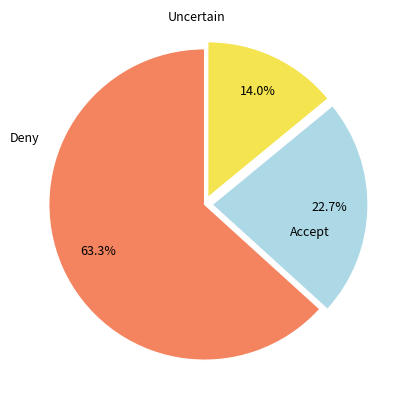

Does any single category account for the majority?

Yes